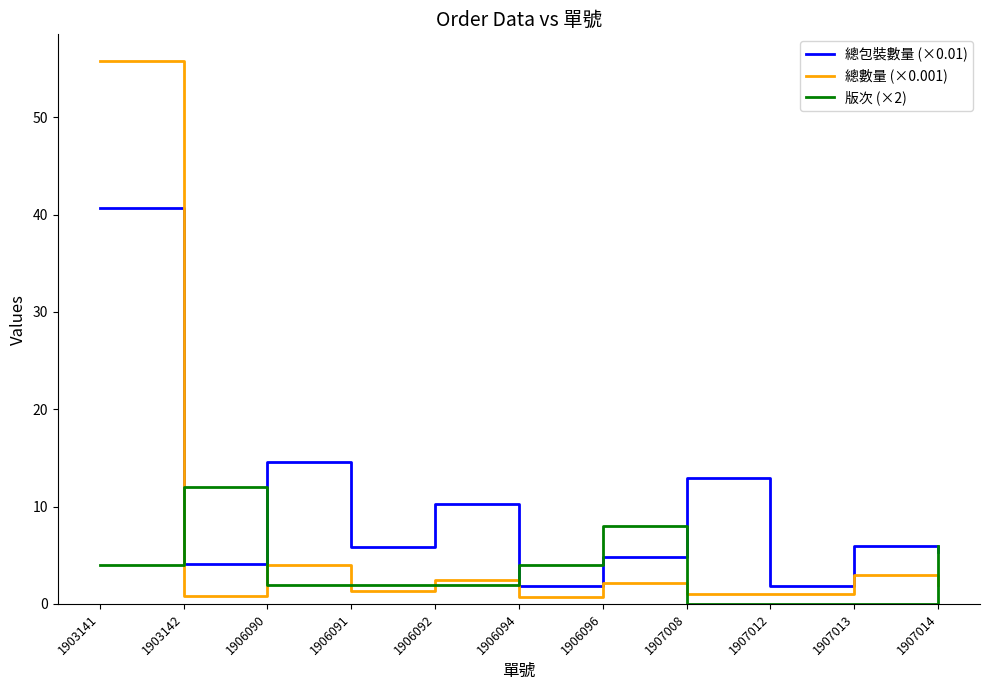

Where is the first local minimum for 總包裝數量 (×0.01)?

1903142